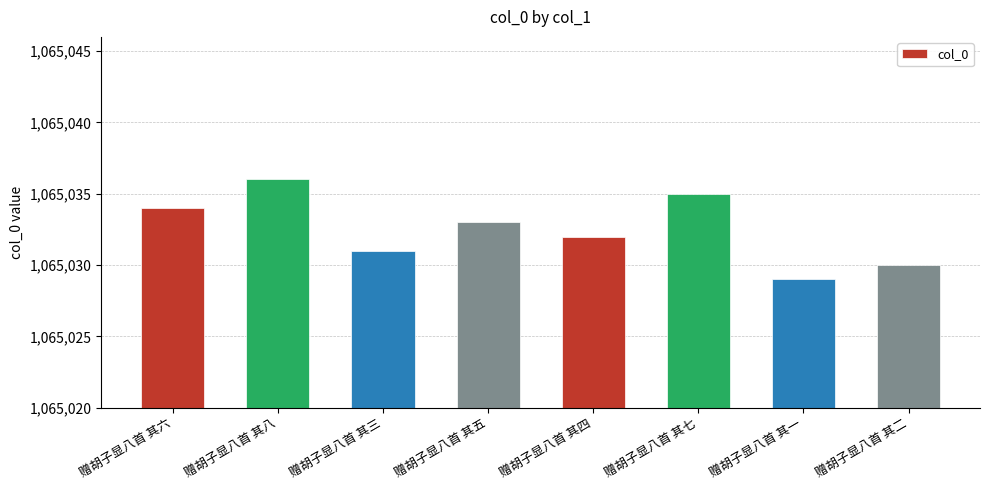

Which category has the highest value across all series?

赠胡子显八首 其八